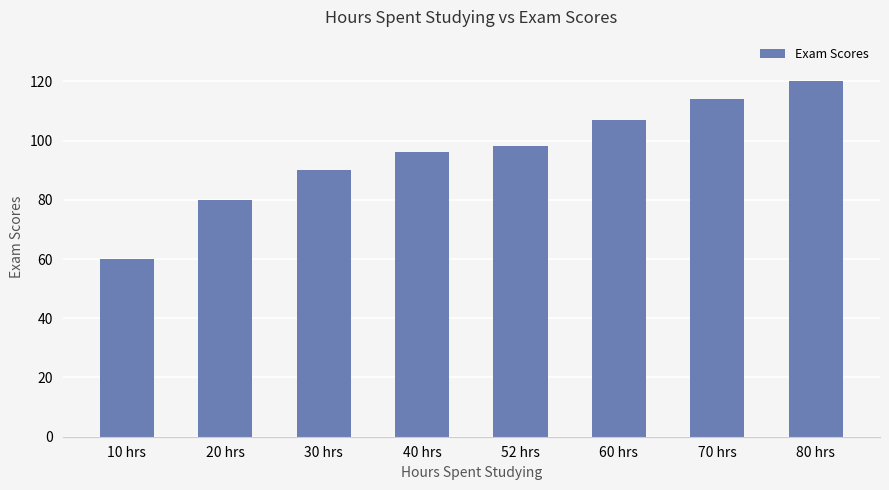

What is the change in value from 30 hrs to 80 hrs?

+30